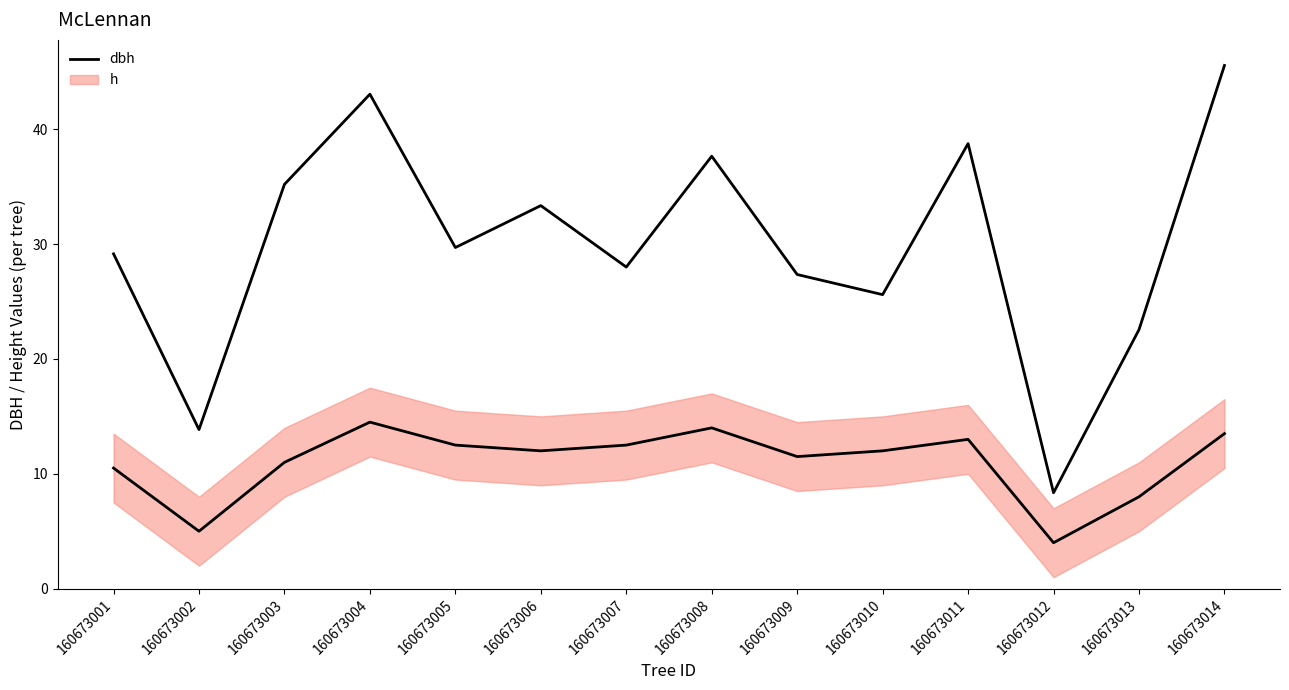

What is the value of the 8th point from the left?

37.6